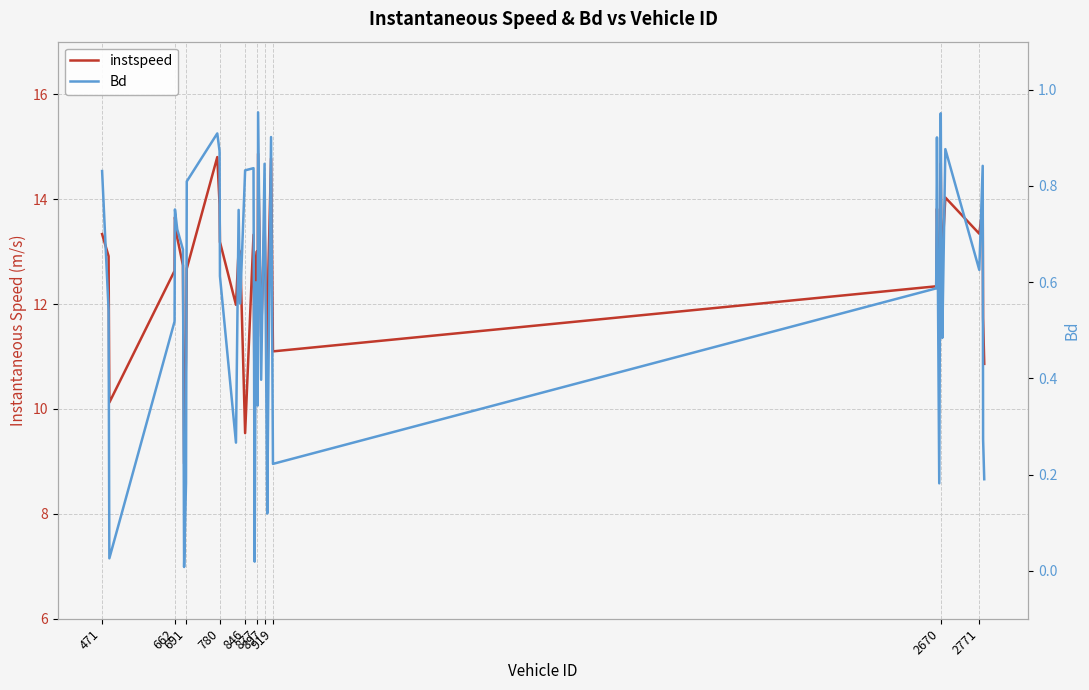

How many data points in instspeed are less than 12?

12